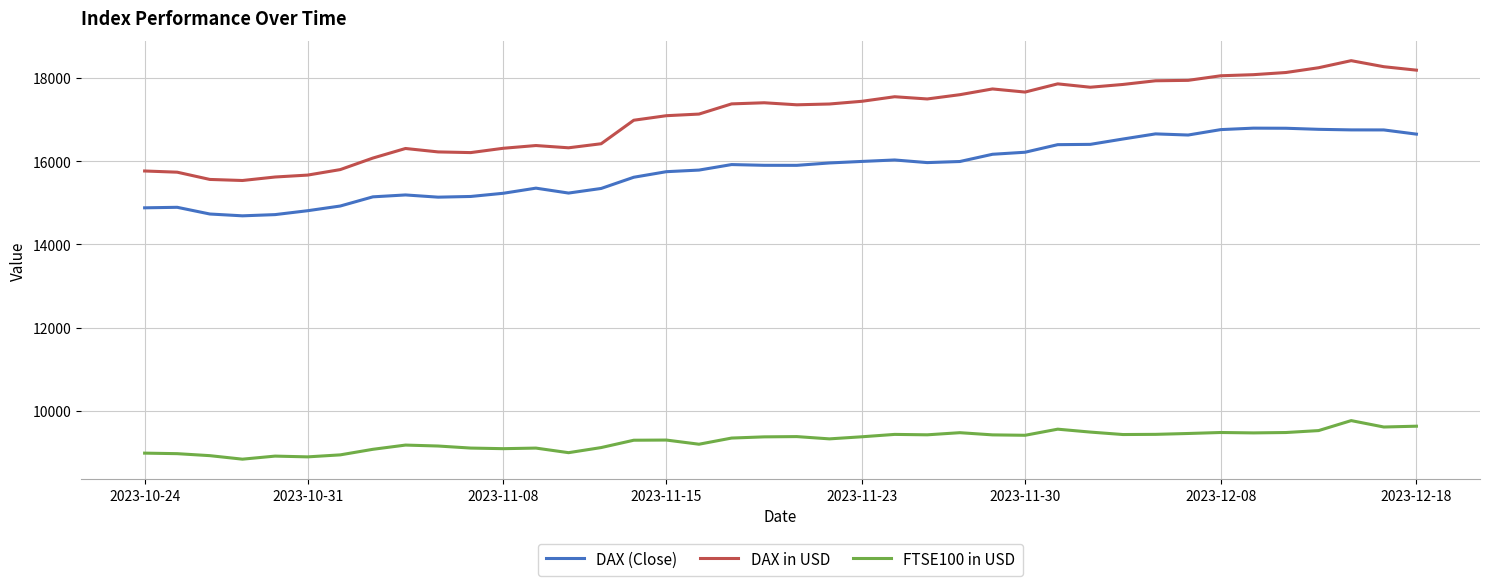

What is the maximum value for DAX in USD?

18415.9